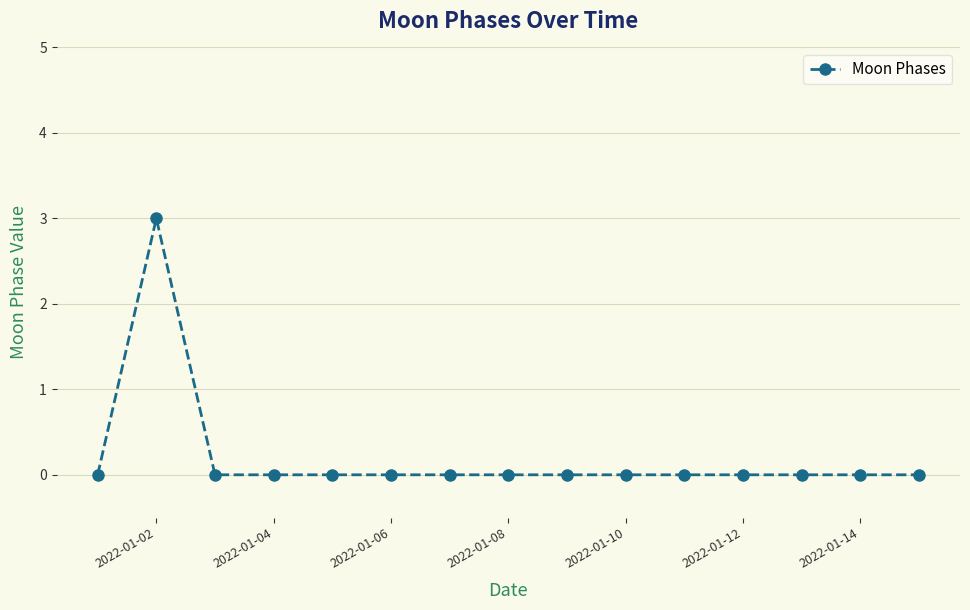

What is the greatest value displayed?

3